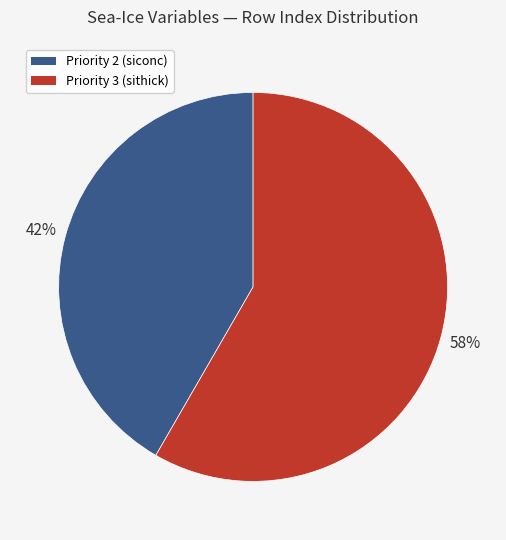

To the nearest percent, what is the average slice percentage?

50%